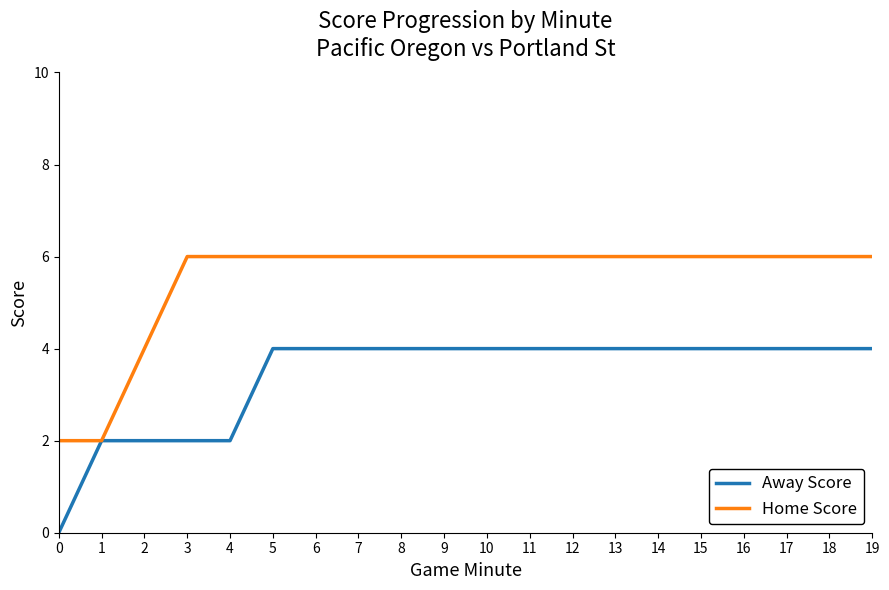

What is the sum of all Home Score values?

110